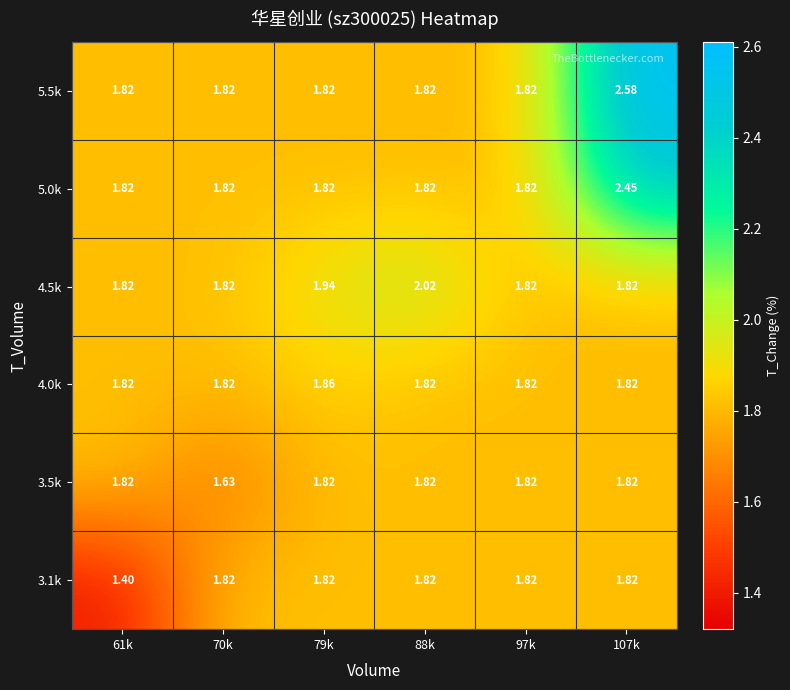

Is the value of 3.5k at 88k greater than the value of 5.0k at 107k?

No